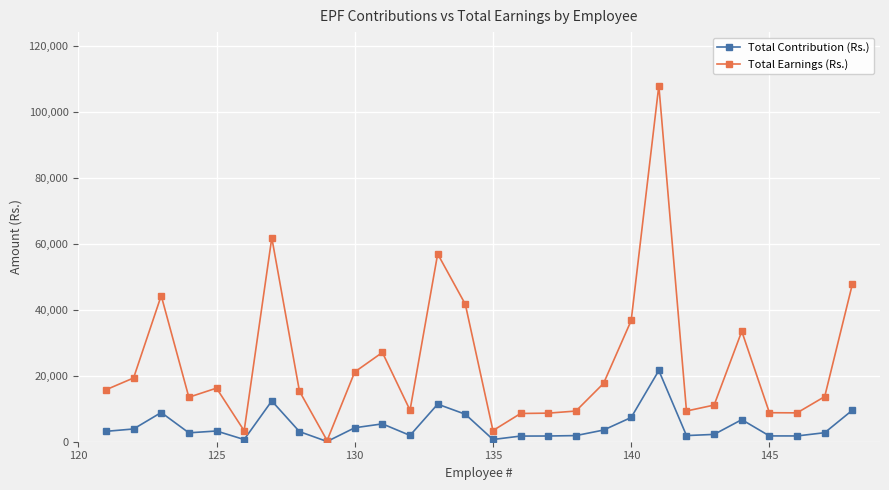

Rank the series by their average value, from lowest to highest.

Total Contribution (Rs.), Total Earnings (Rs.)